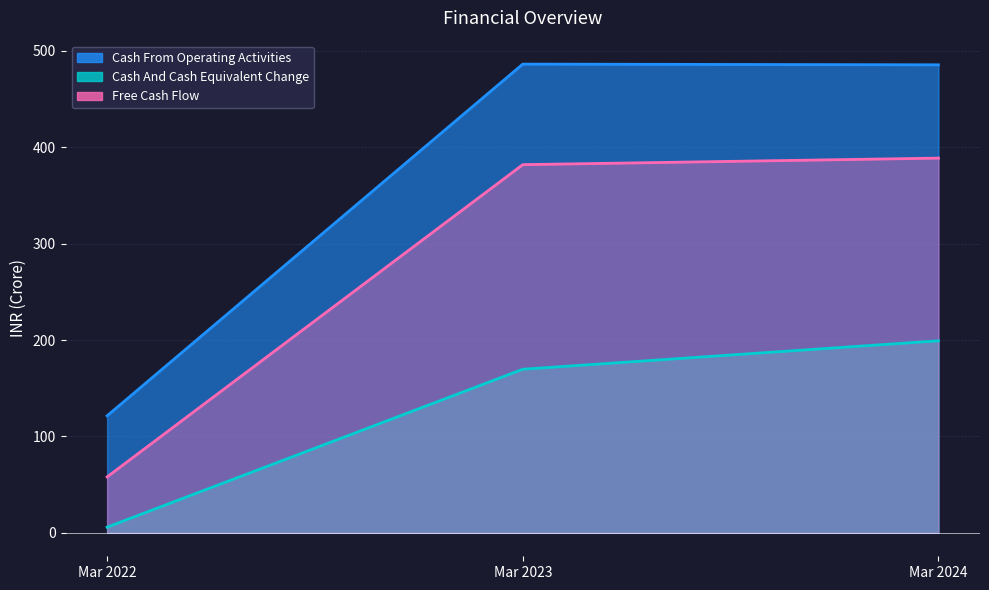

How many values in the Cash From Operating Activities series exceed 485?

2